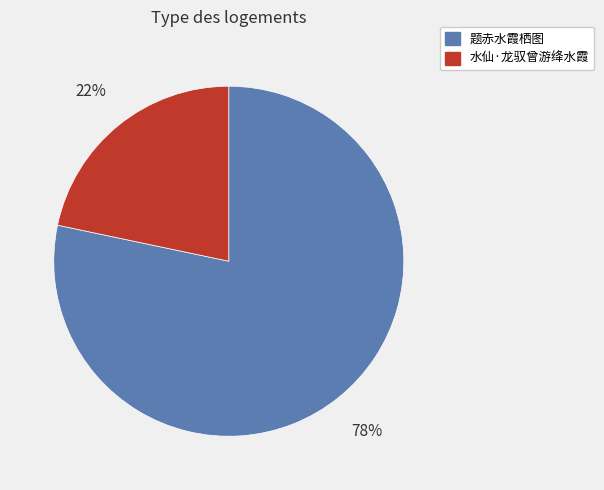

To the nearest percent, what is the combined percentage of 水仙·龙驭曾游绛水霞 and 题赤水霞栖图?

100%